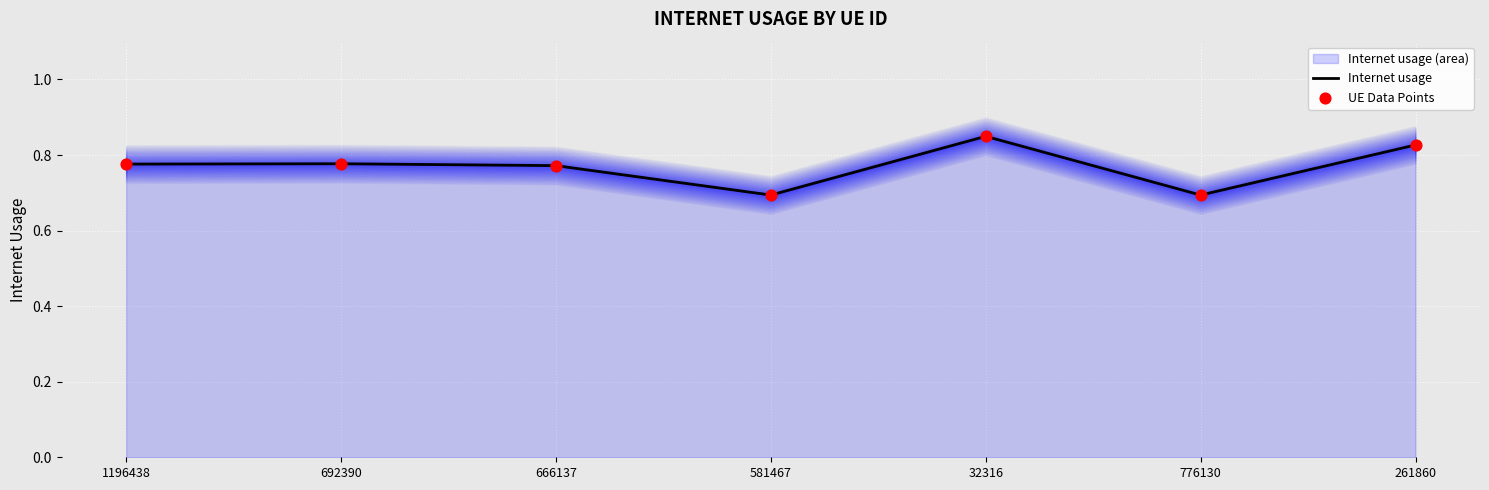

Which series has the largest total across all categories?

Internet usage